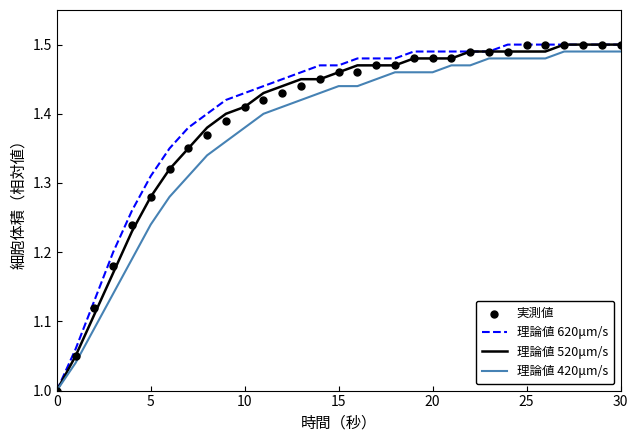

At how many categories does at least one series exceed 1?

30